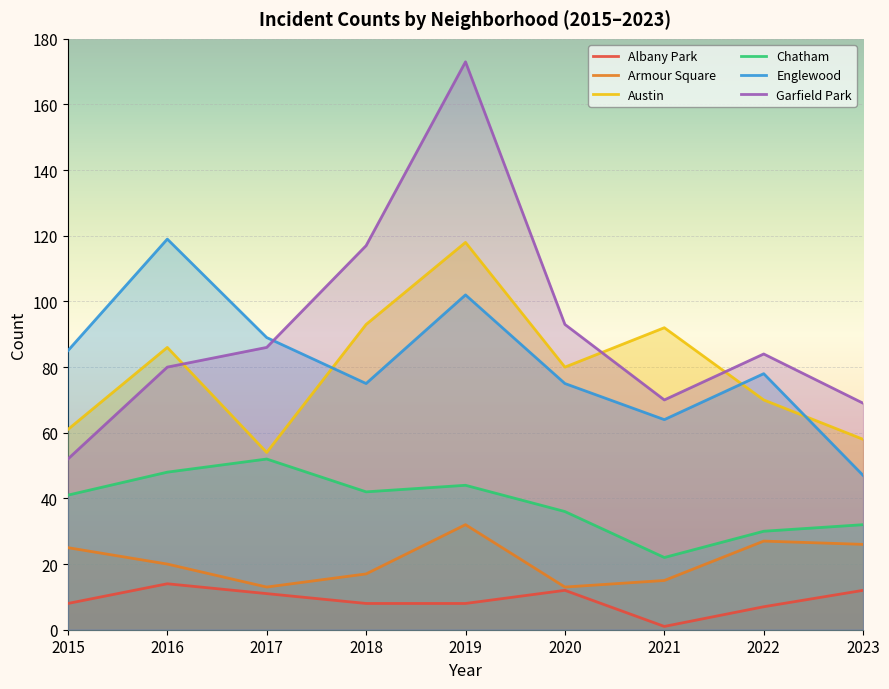

What is the approximate value of Chatham at 2017, to the nearest 10?

50